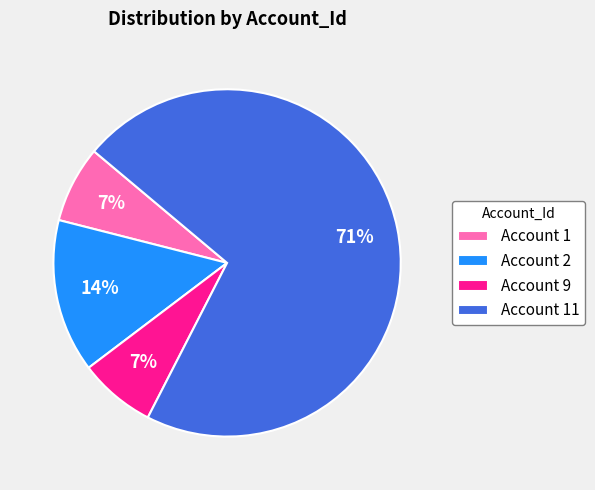

Combined, do Account 9 and Account 2 account for over 50%?

No